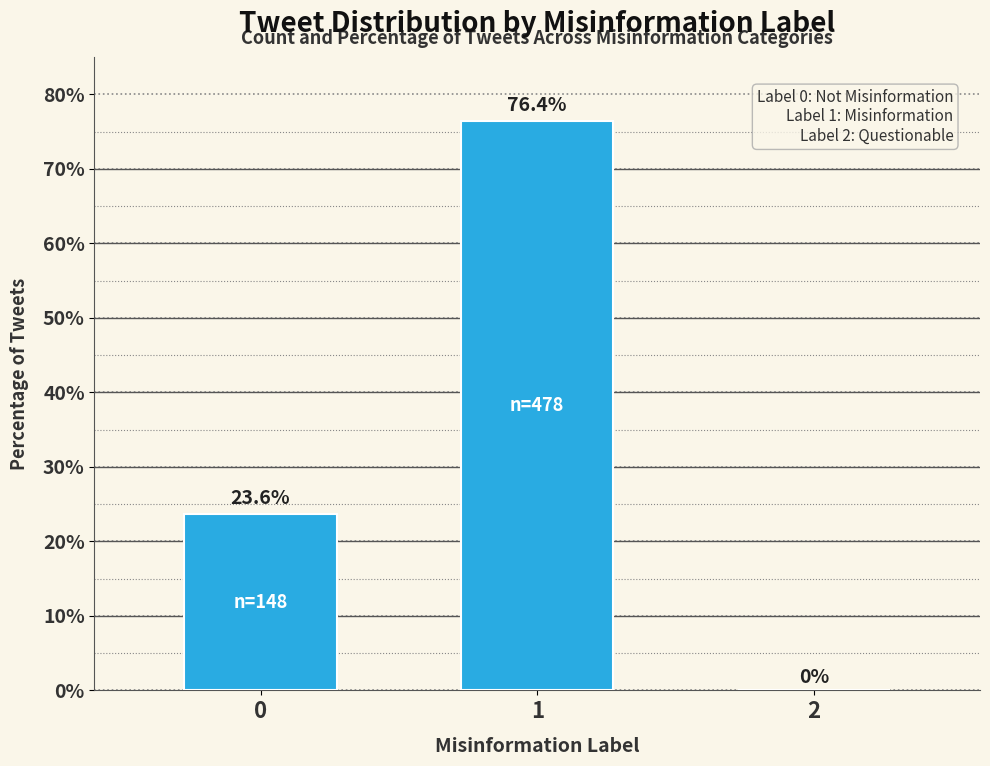

Is it true that the value at 0 is 5.1?

False